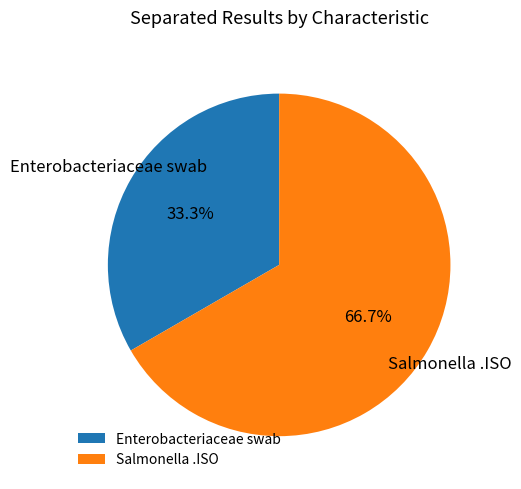

Between Enterobacteriaceae swab and Salmonella .ISO, which is larger?

Salmonella .ISO